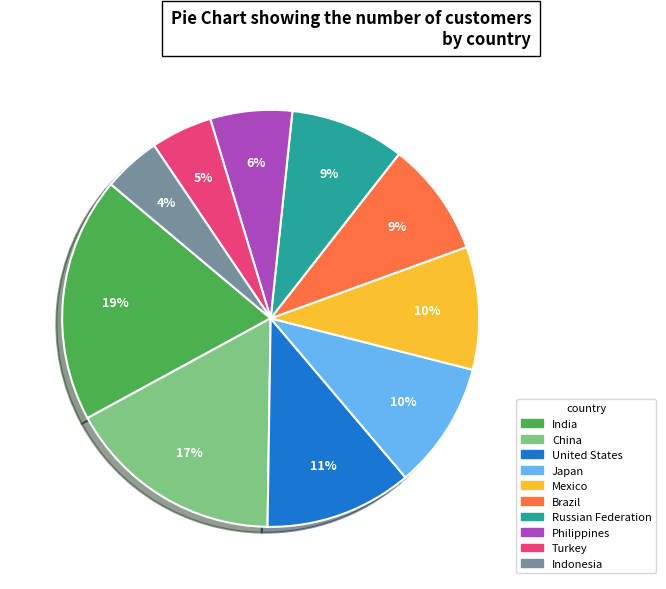

Is China the majority of the pie?

No